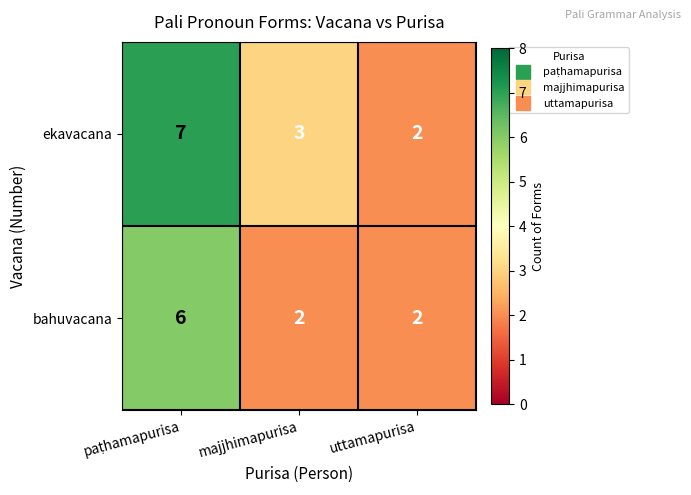

Reading right to left, list all the values displayed in this chart.

ekavacana: 2	3	7
bahuvacana: 2	2	6